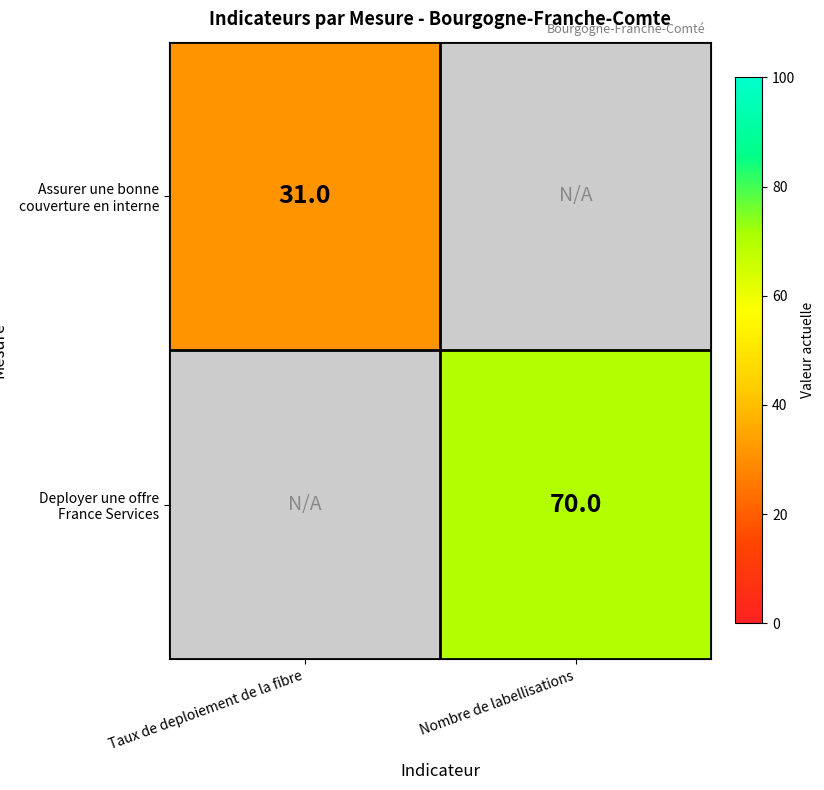

Is it true that Deployer une offre France Services equals 37 at Nombre de labellisations?

False